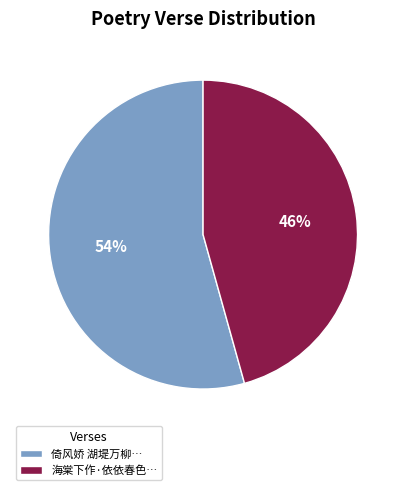

What is the majority slice?

倚风娇 湖堤万柳…